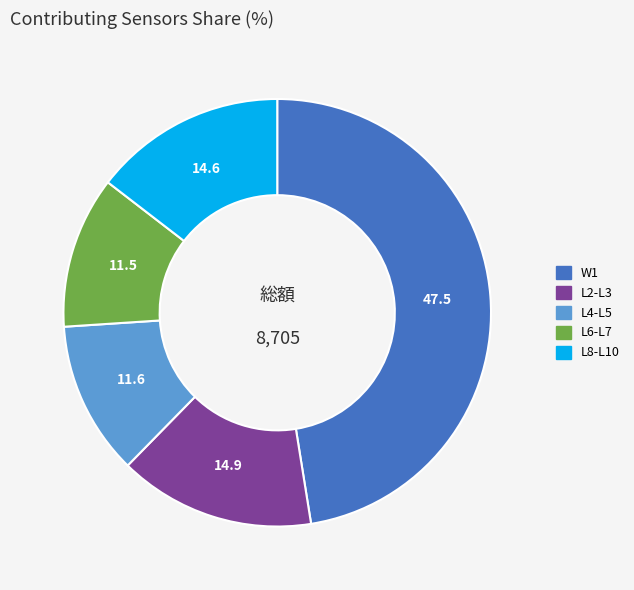

Is it true that W1 is 42% of the pie?

False